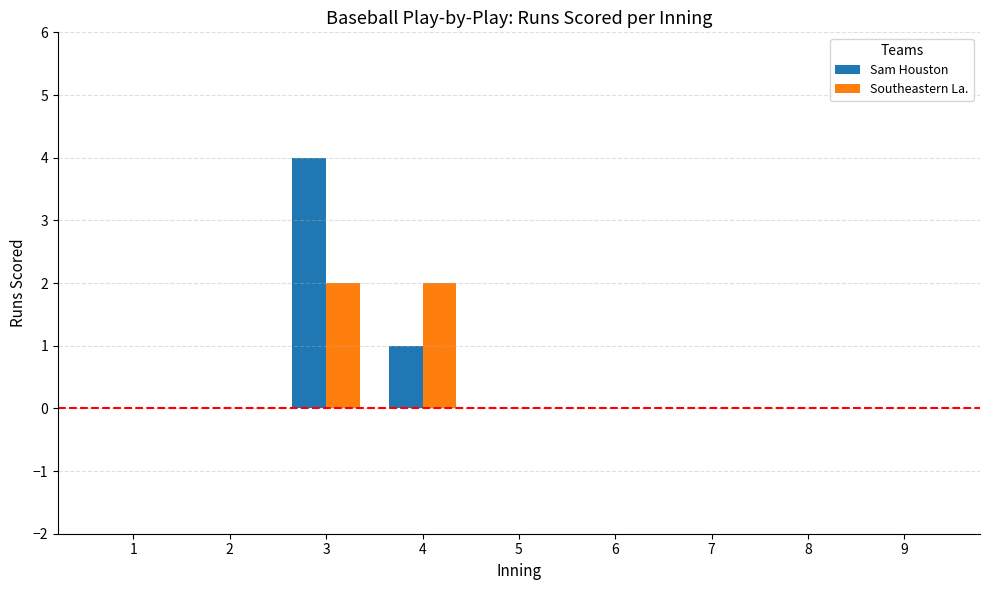

What is the approximate value of Southeastern La. at 3?

2